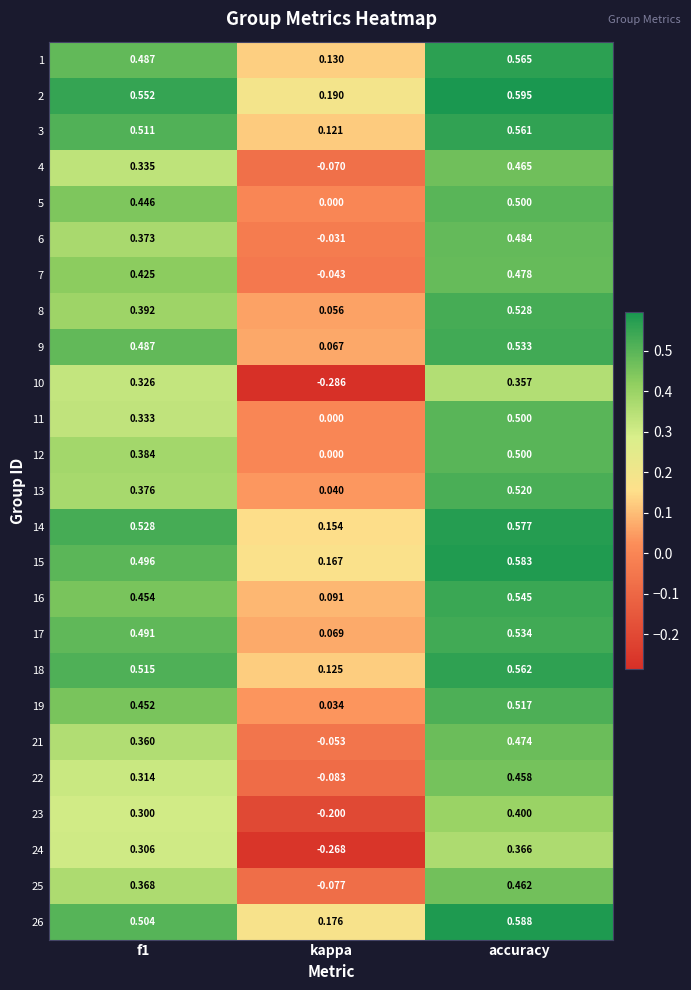

At which category is the sum across all series the highest?

accuracy